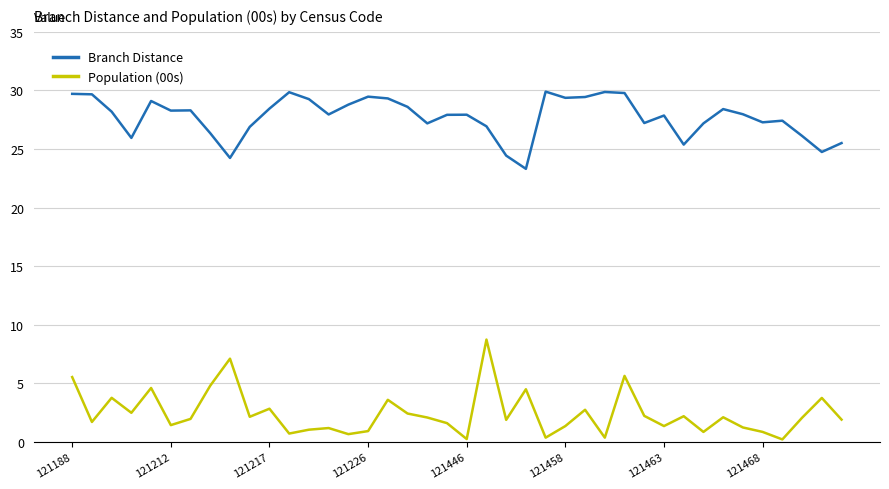

What is the minimum value for Branch Distance?

23.3